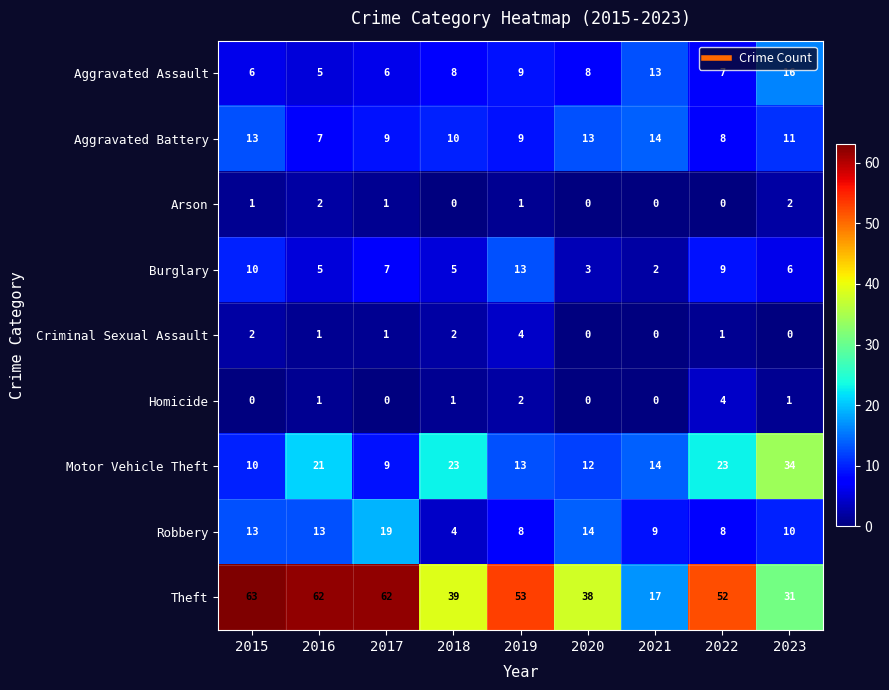

Read the Burglary value at 2016.

5